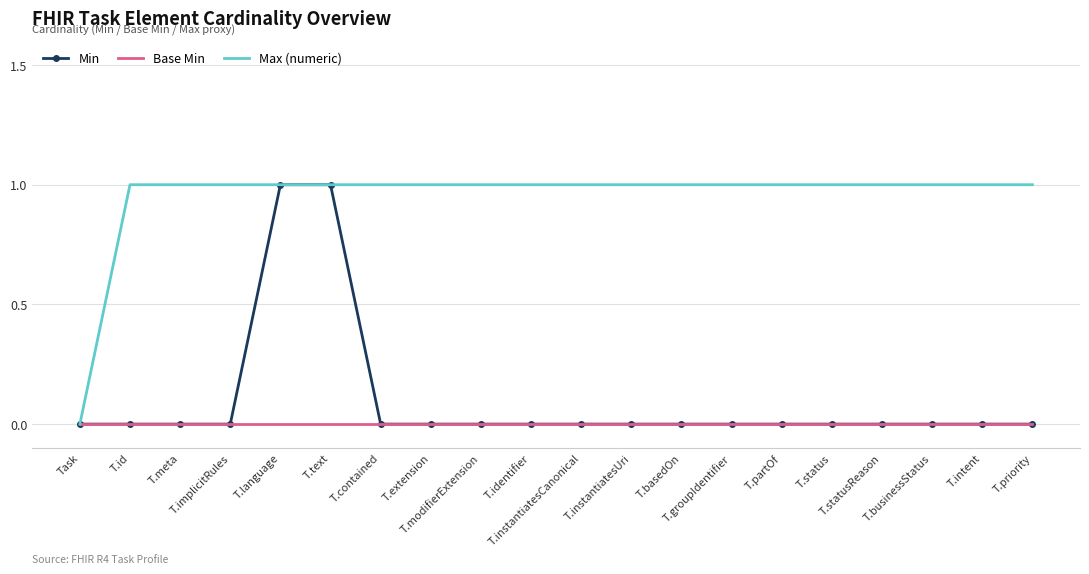

True or false: Base Min has a value of 0 at T.businessStatus.

True